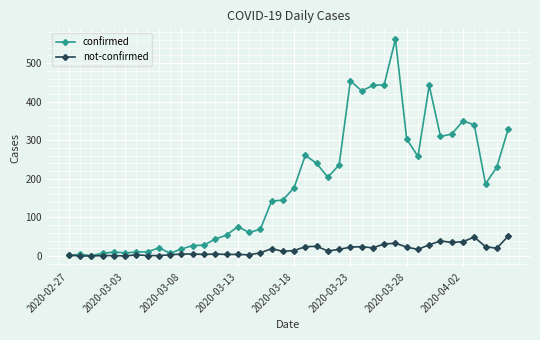

Which series has the largest range (max minus min)?

confirmed